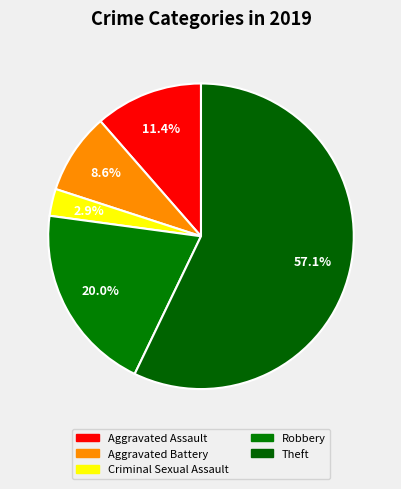

Is it true that Criminal Sexual Assault is 3% of the pie?

True